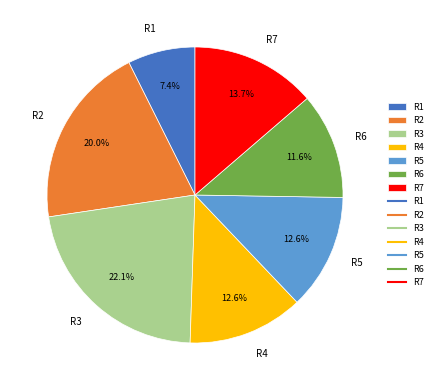

Which category has the smallest portion of the pie?

R1